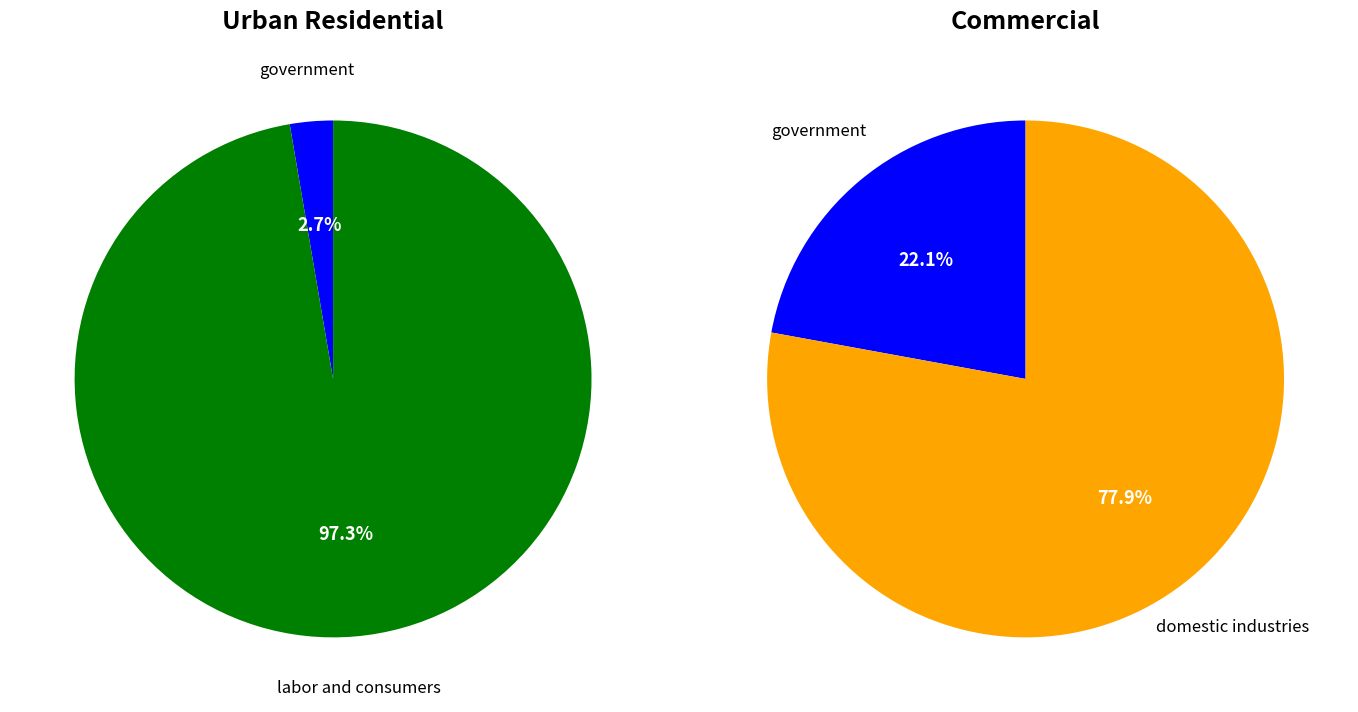

True or false: domestic industries accounts for 10% of the total.

False